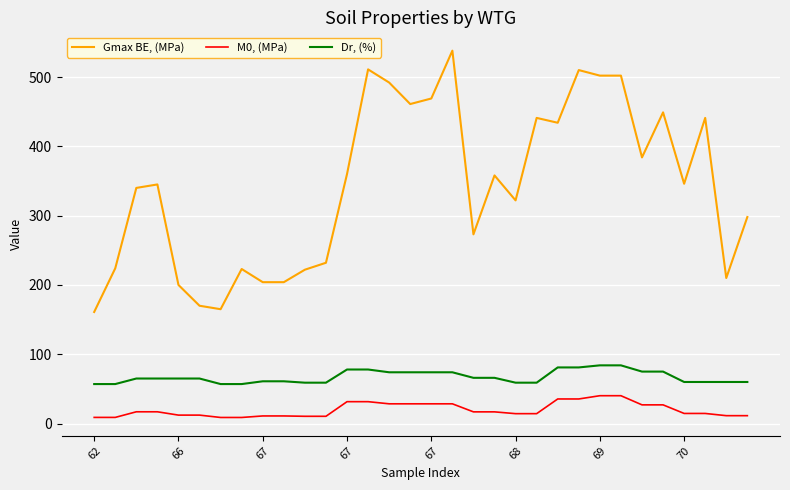

Rank the series by their maximum value, from highest to lowest.

Gmax BE, (MPa), Dr, (%), M0, (MPa)